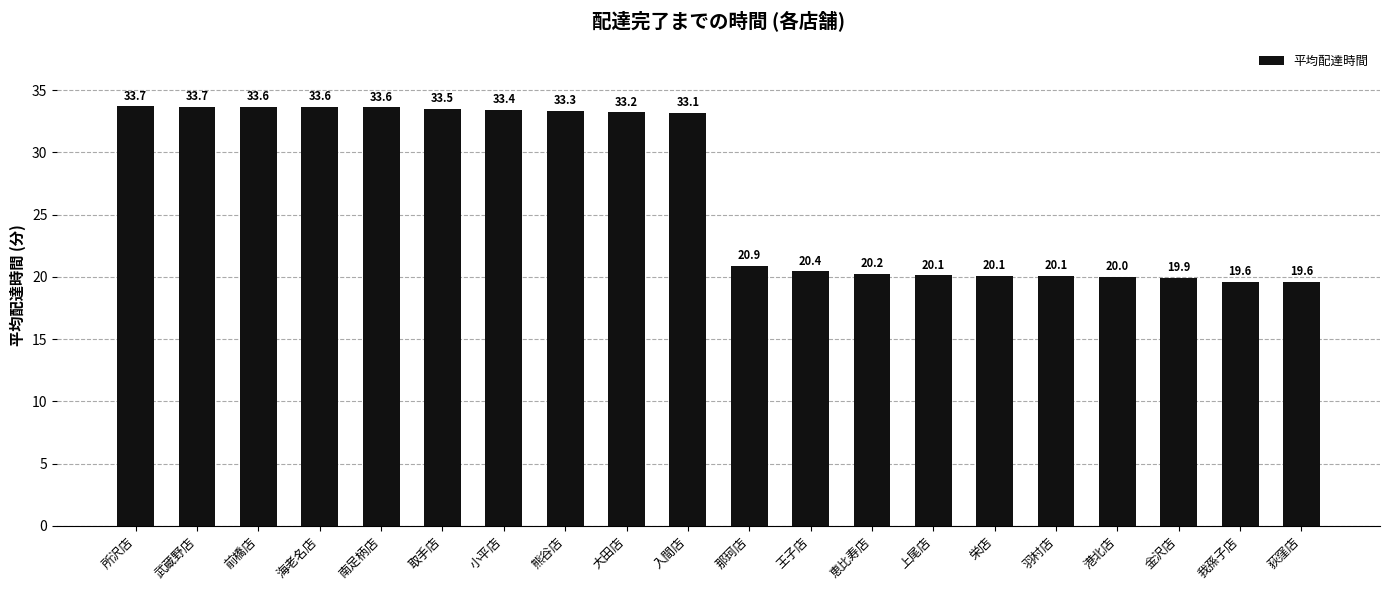

Does the chart contain stacked bars?

No